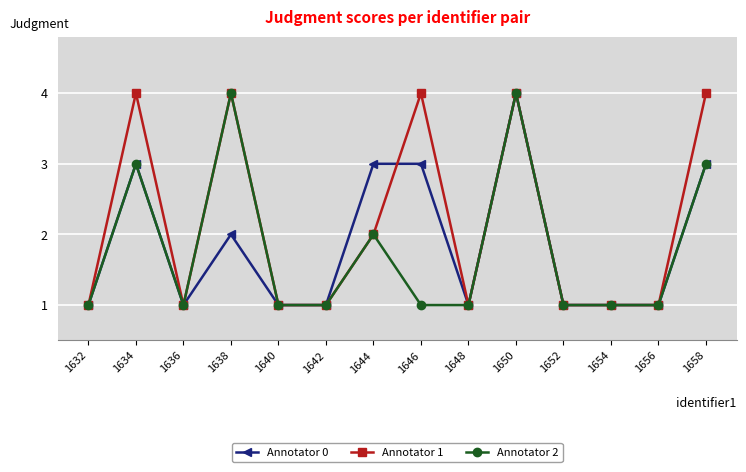

At 1646, list the series in order from smallest to largest.

Annotator 2, Annotator 0, Annotator 1